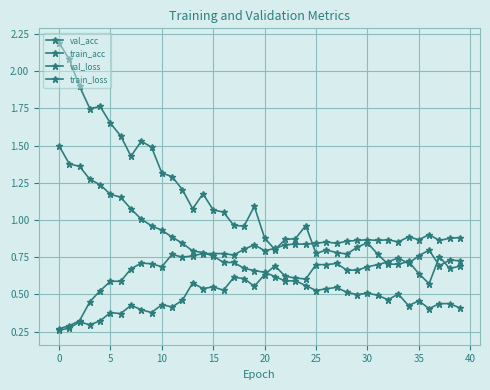

Does the chart have visible grid lines?

Yes